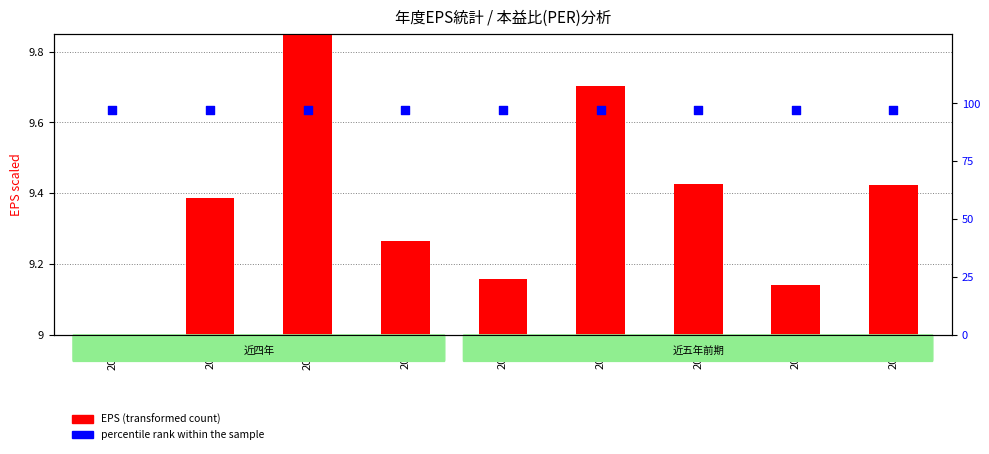

What is the total value across all series at 2018?

106.4